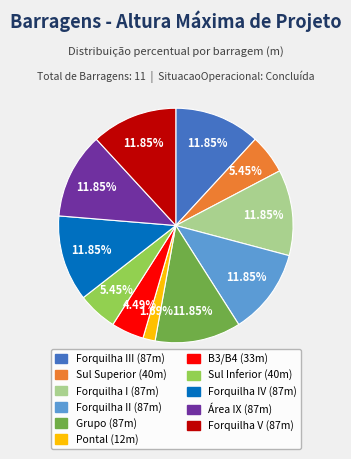

Is there a majority slice in this chart?

No